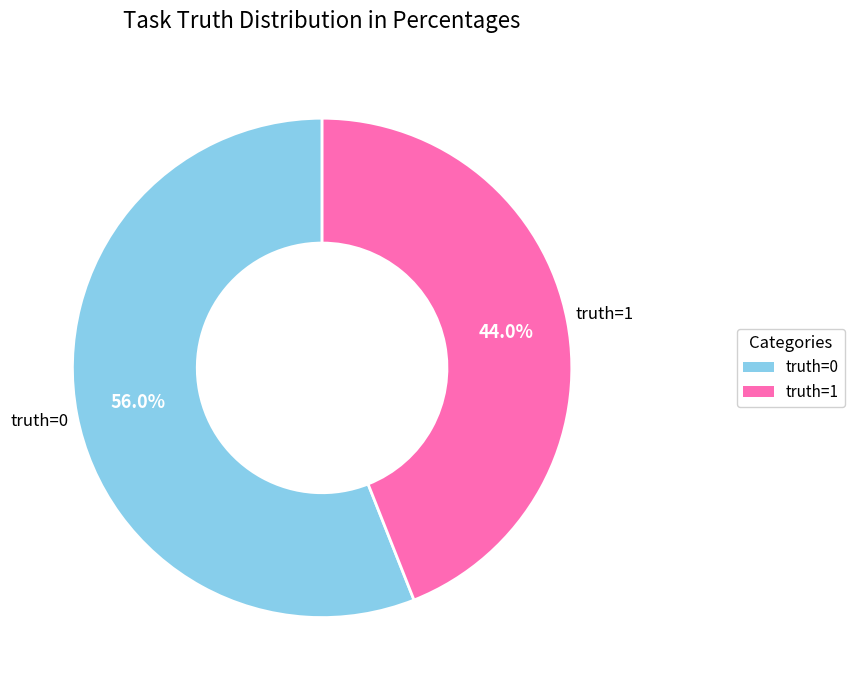

How many slices are in this pie chart?

2